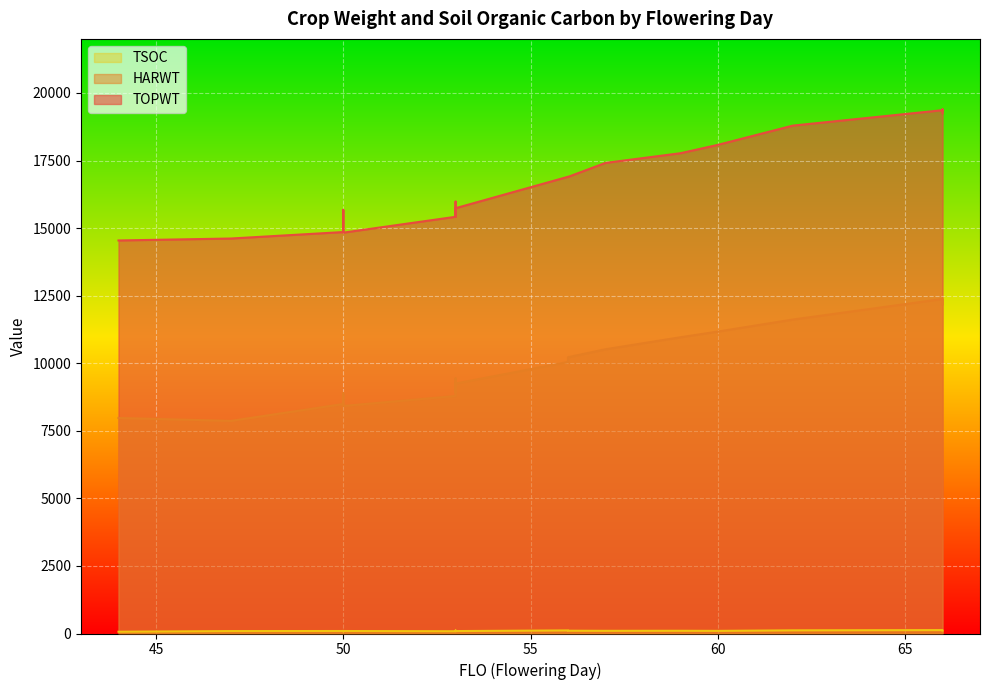

Which series has the largest total across all categories?

TOPWT